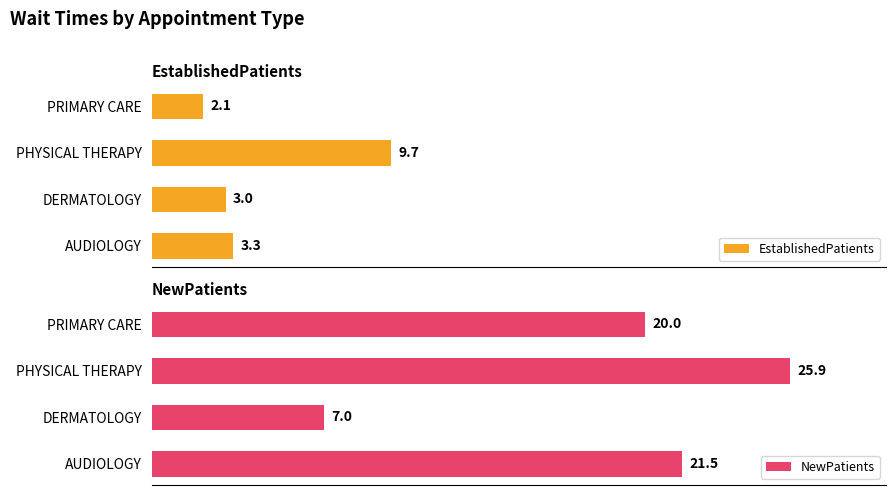

Rank the categories by EstablishedPatients value from highest to lowest.

PHYSICAL THERAPY, AUDIOLOGY, DERMATOLOGY, PRIMARY CARE